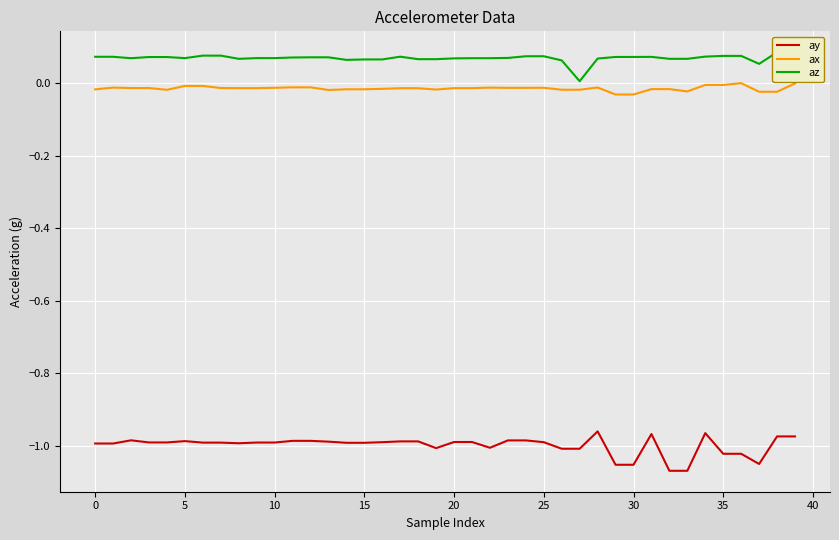

Which series has the largest total across all categories?

az